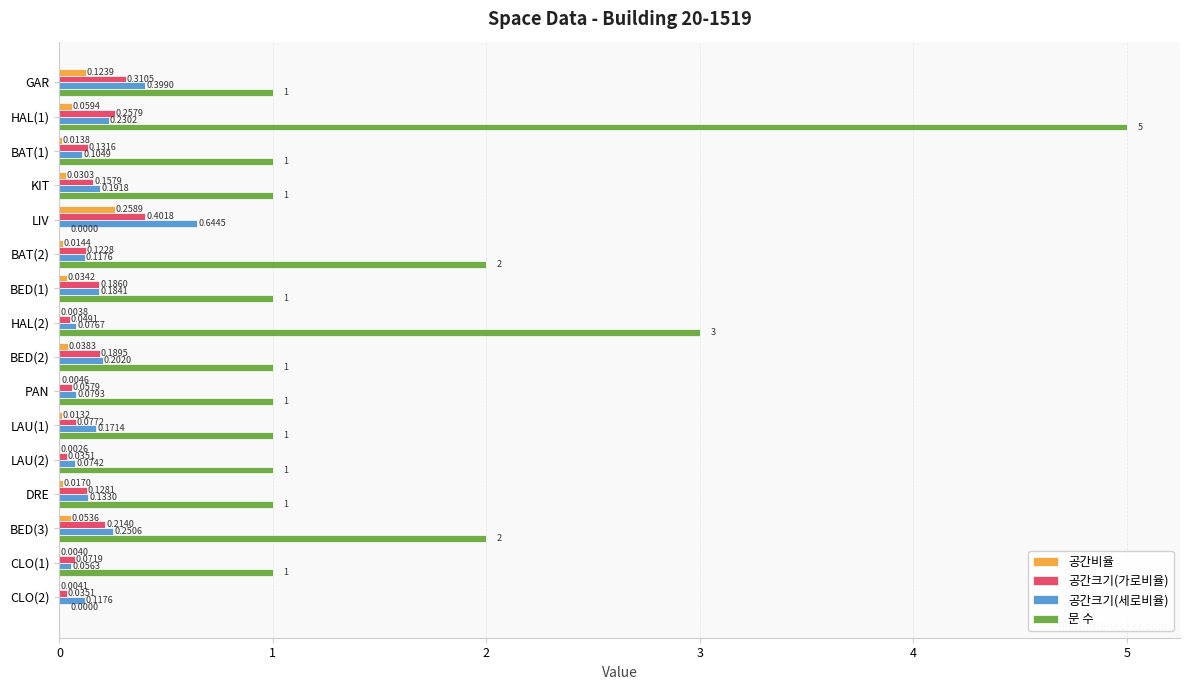

Is the value of 문 수 at PAN greater than the value of 공간비율 at GAR?

Yes